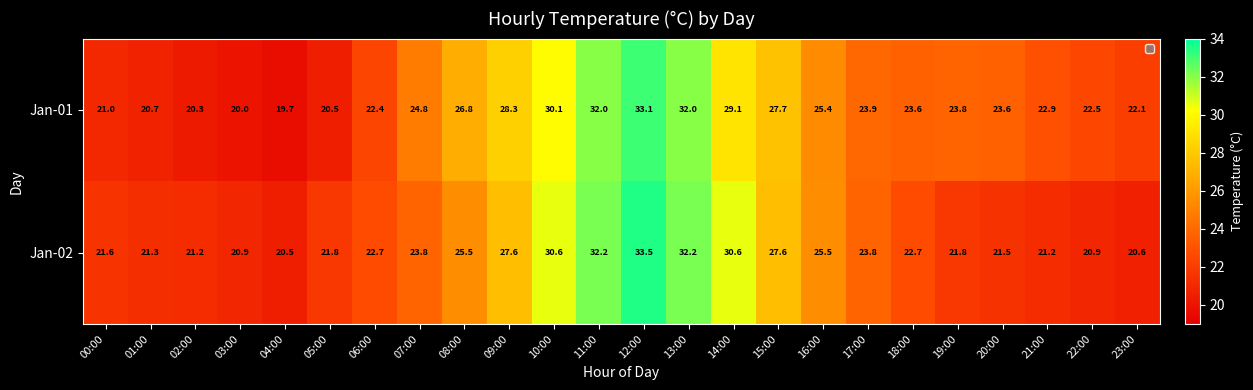

At which label does Jan-02 reach its peak?

12:00